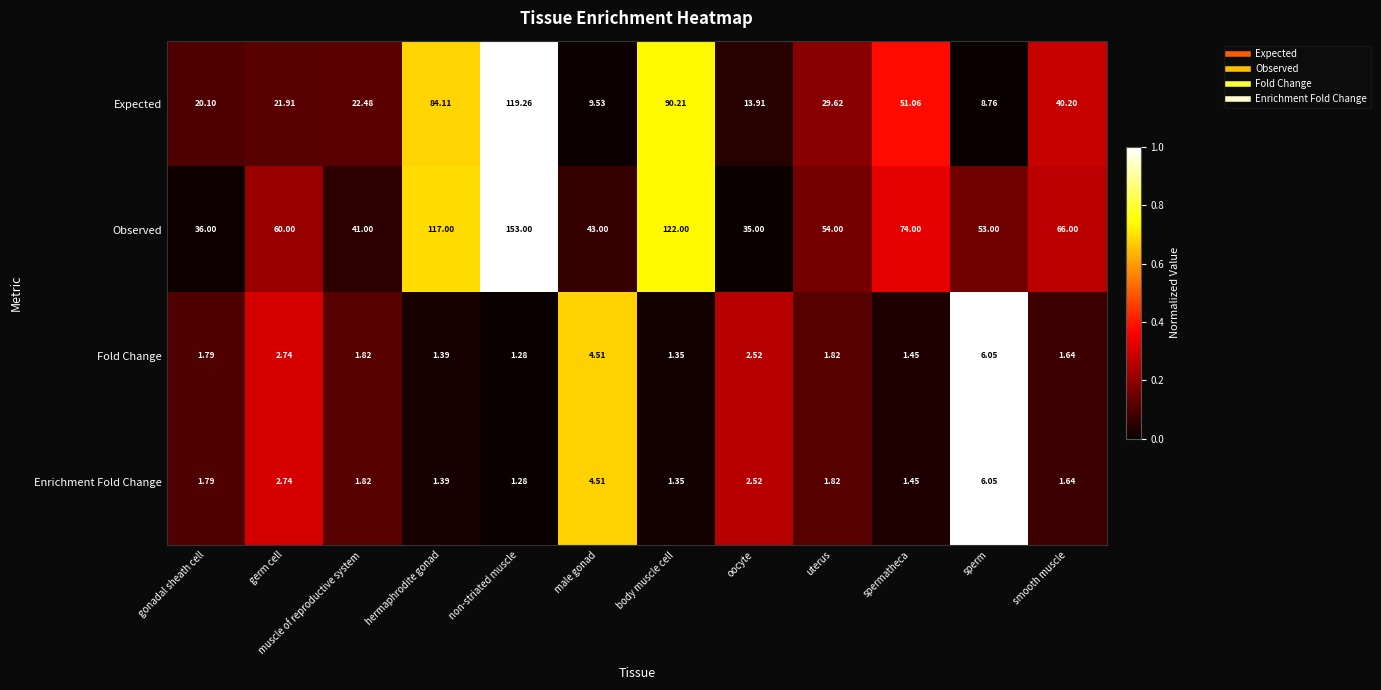

Between hermaphrodite gonad and spermatheca, which series saw the biggest shift?

Observed